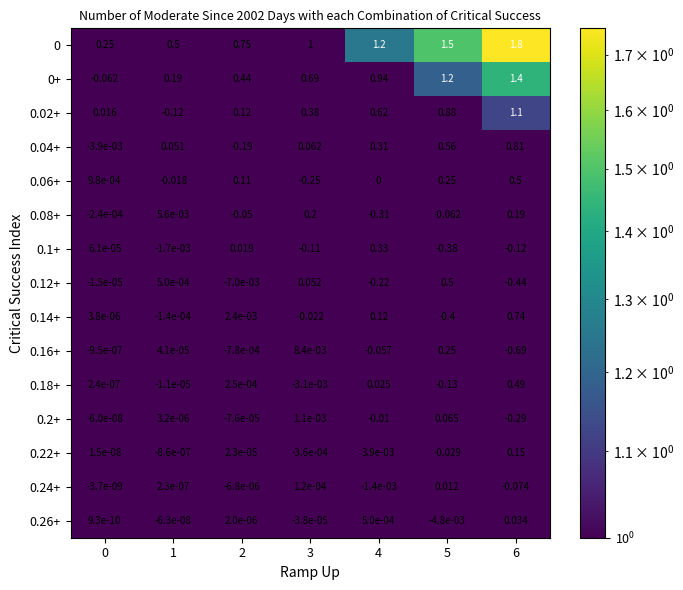

Is the value of 0.14+ at 0 greater than the value of 0+ at 6?

No